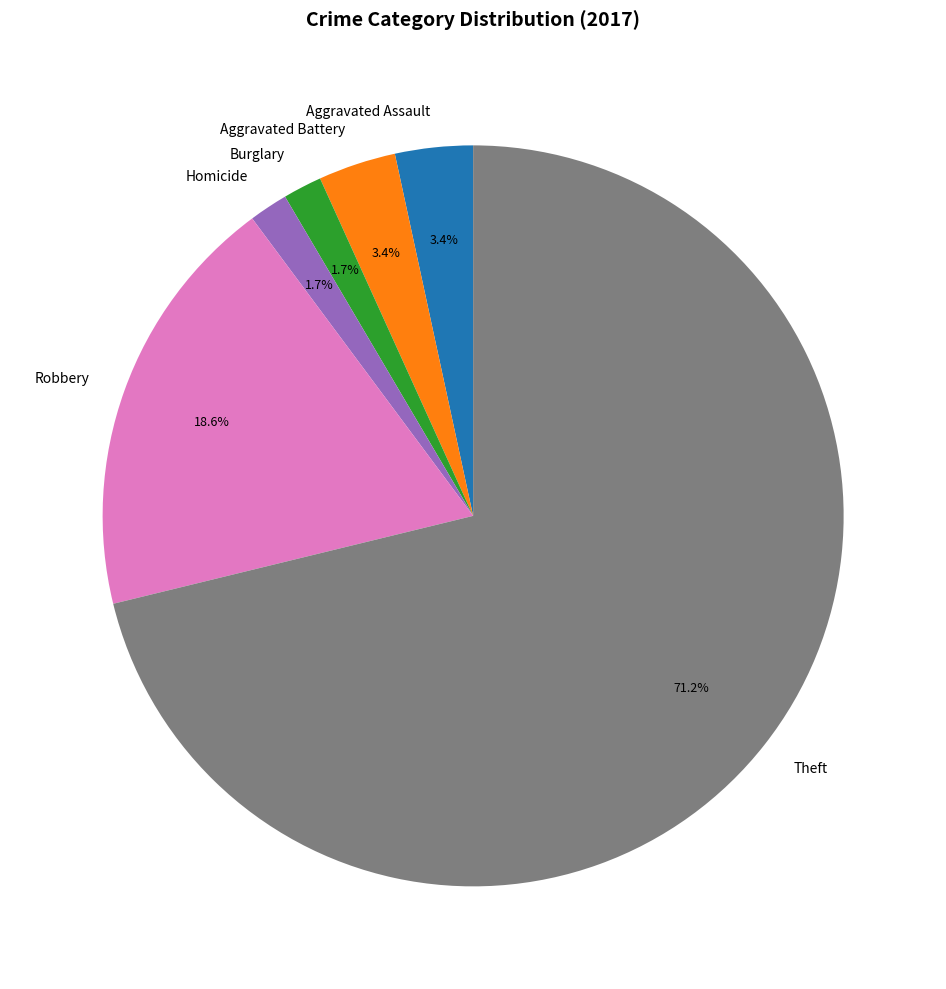

Is the sum of Theft and Robbery greater than half?

Yes